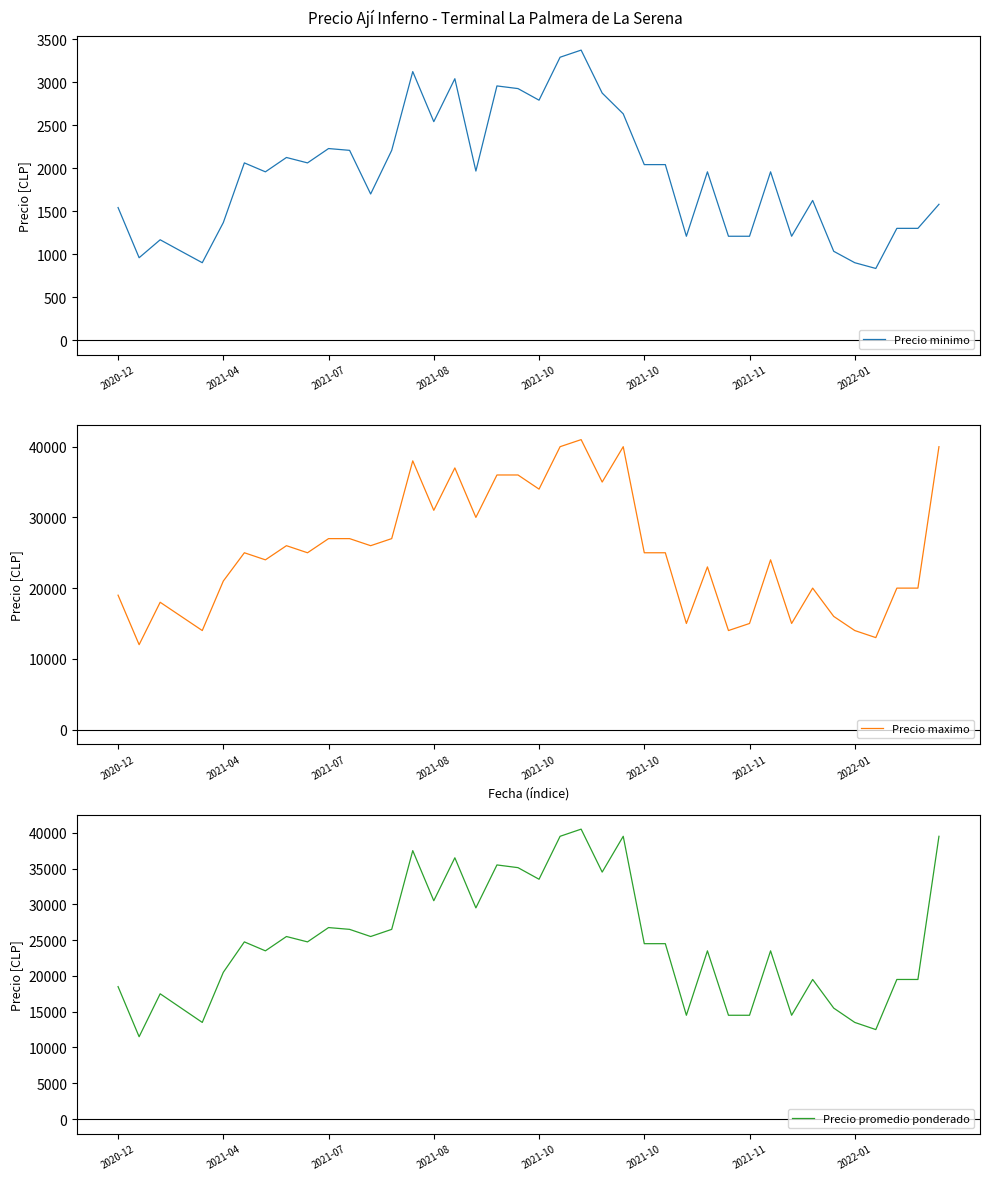

In Precio minimo, how many points are lower than both neighbors (excluding endpoints)?

11